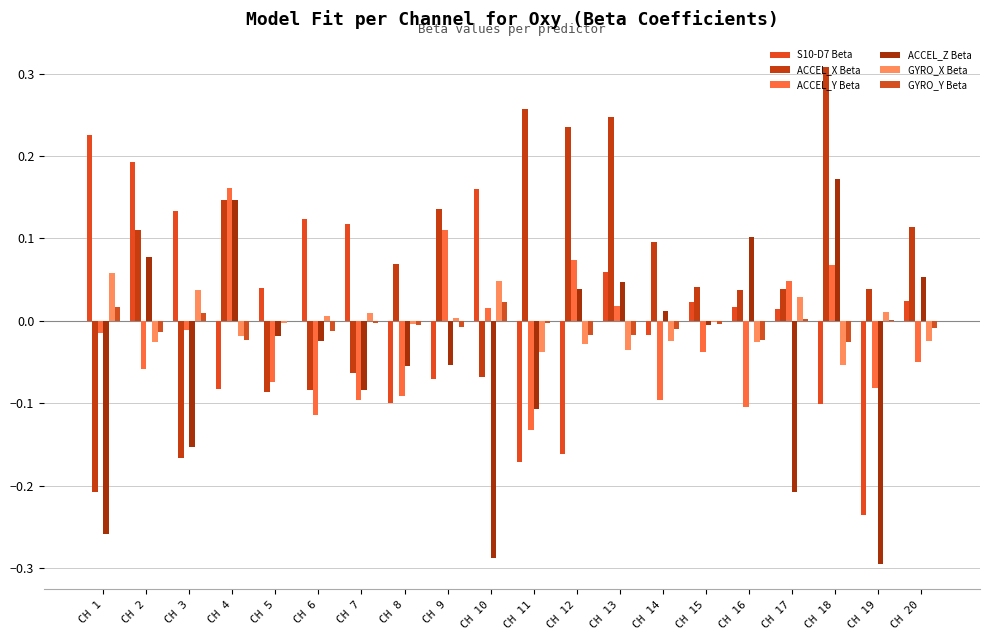

Is it true that GYRO_Y Beta equals 0.0 at CH 3?

True